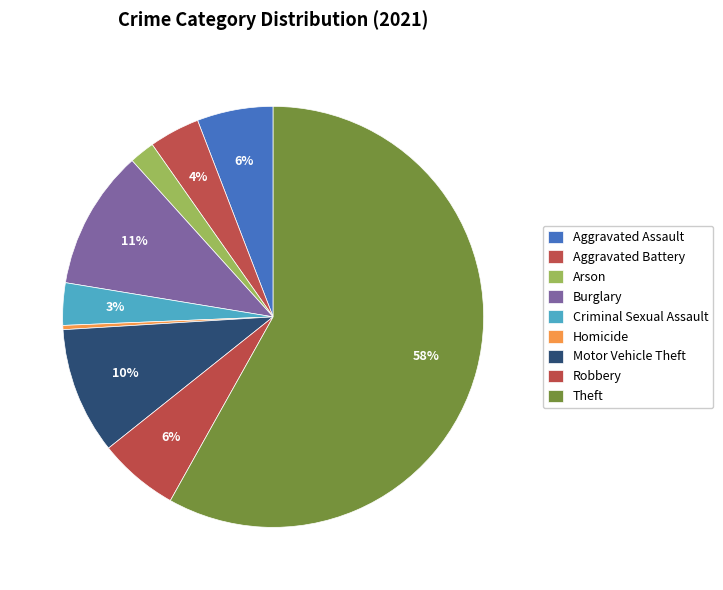

To the nearest percent, what percentage of the pie is Criminal Sexual Assault?

3%